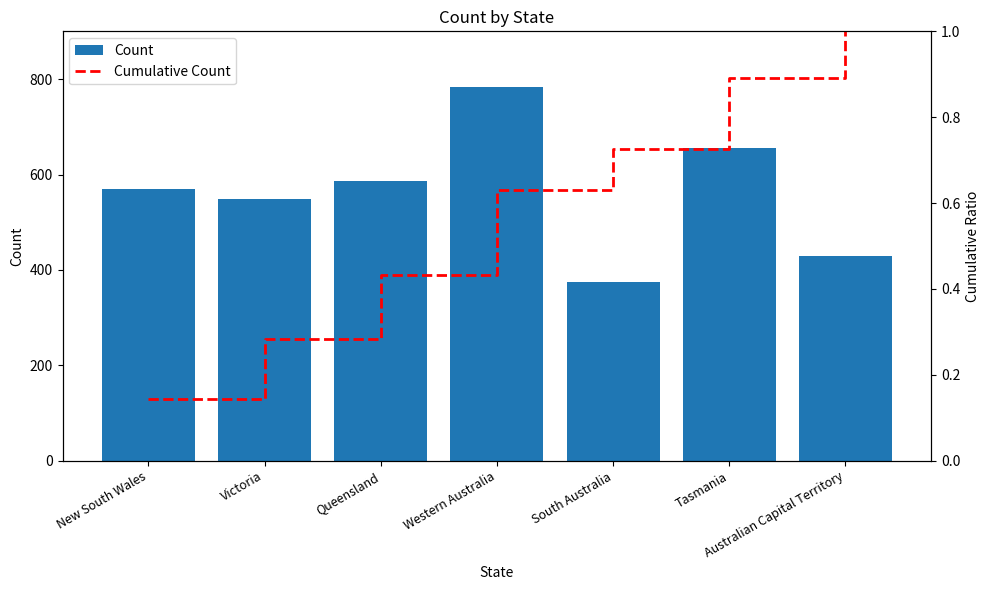

What are all the series names shown in the legend?

Count, Cumulative Count